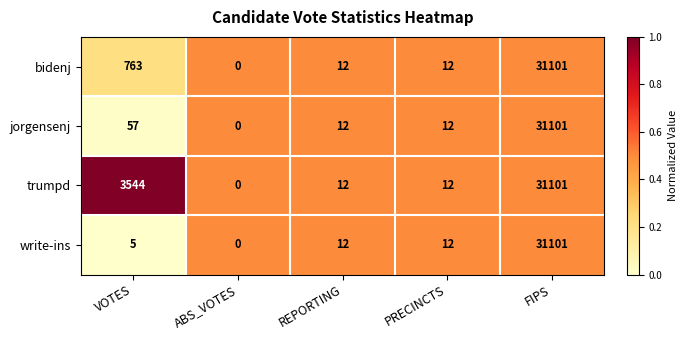

What is the average value of the jorgensenj series?

6236